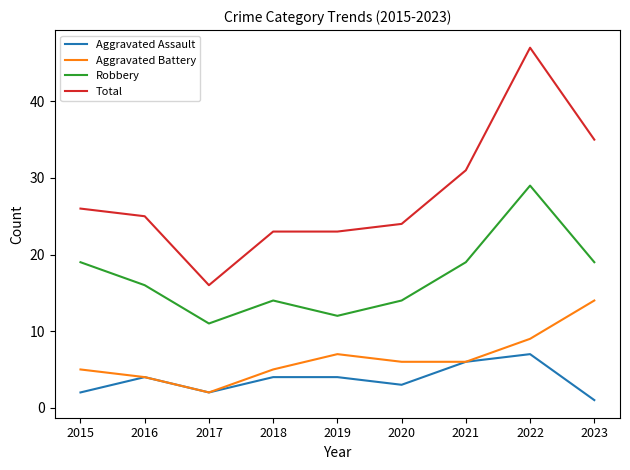

Is this an area chart (filled region under the line)?

No